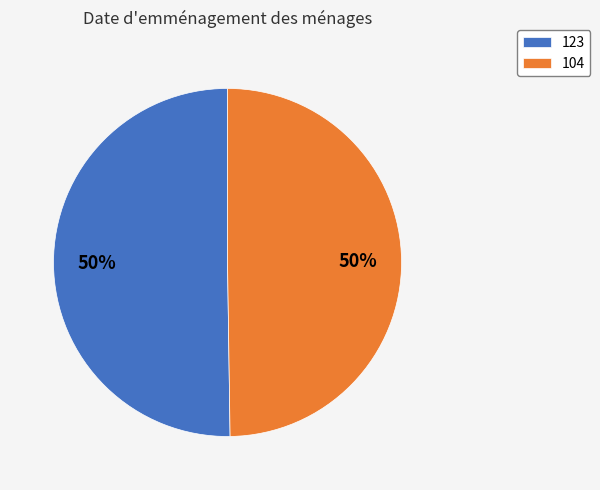

The 104 slice represents 50% of the pie. True or false?

True